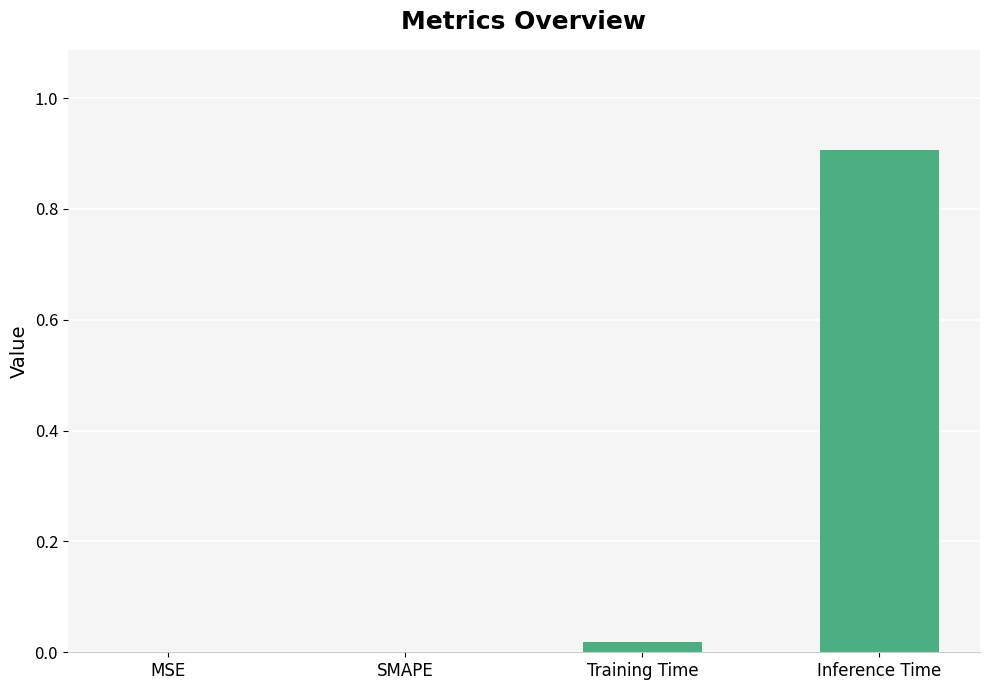

True or false: the data shows 0.4 at SMAPE.

False